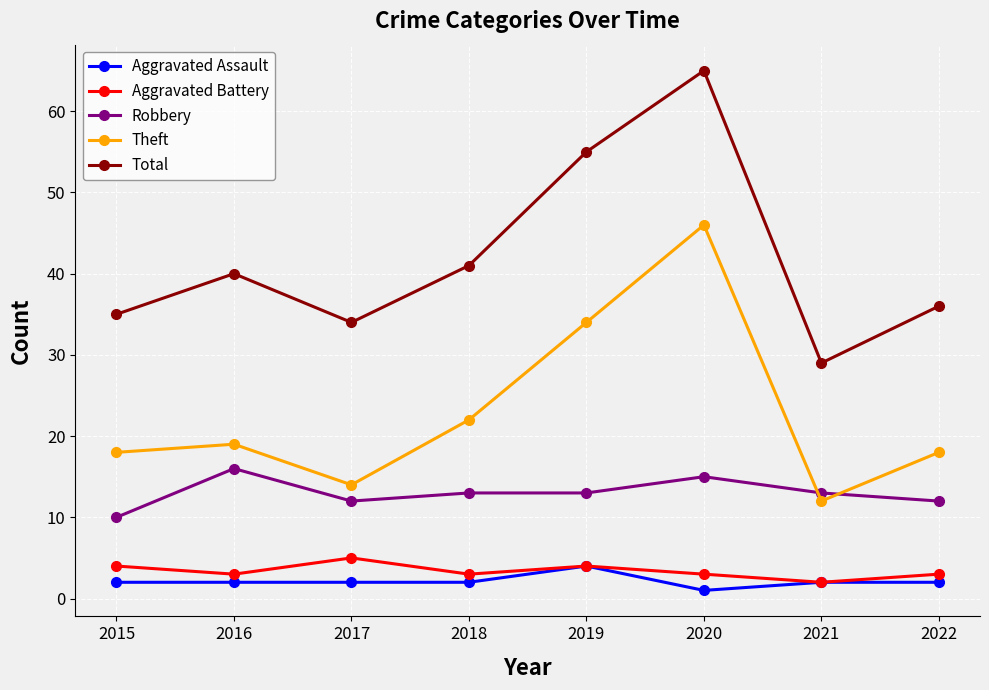

What is the value of the Robbery point at the 6th from the left?

15